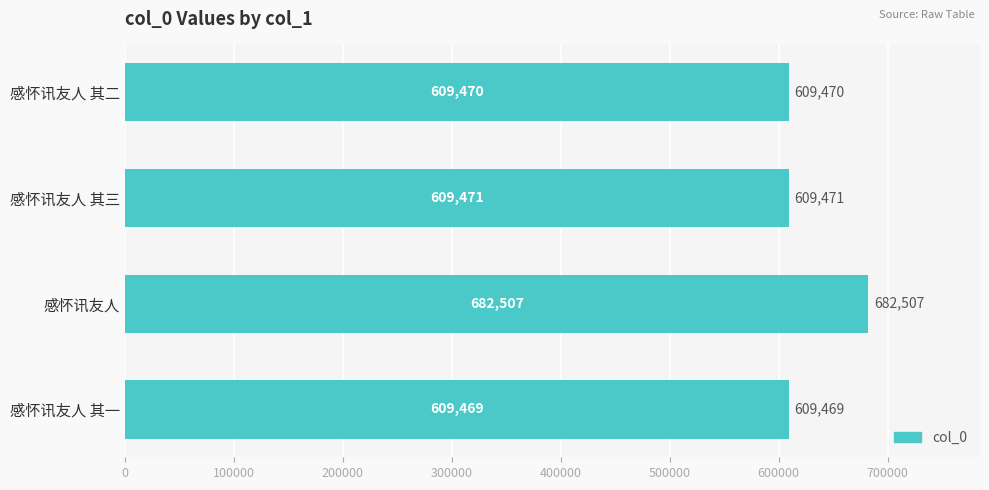

Between 感怀讯友人 and 感怀讯友人 其二, which is larger?

感怀讯友人